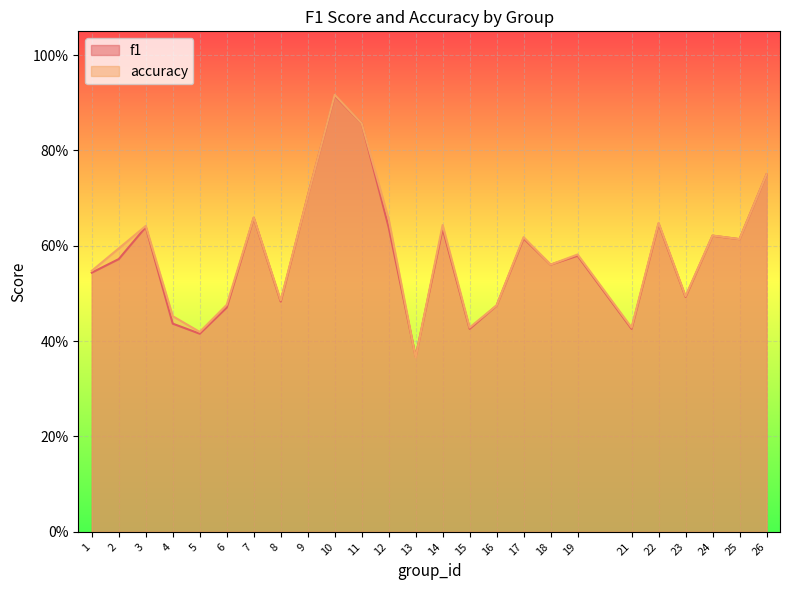

List the labels in order of f1 value, smallest first.

13, 5, 15, 21, 4, 6, 16, 8, 23, 1, 18, 2, 19, 25, 17, 24, 14, 12, 3, 22, 7, 9, 26, 11, 10